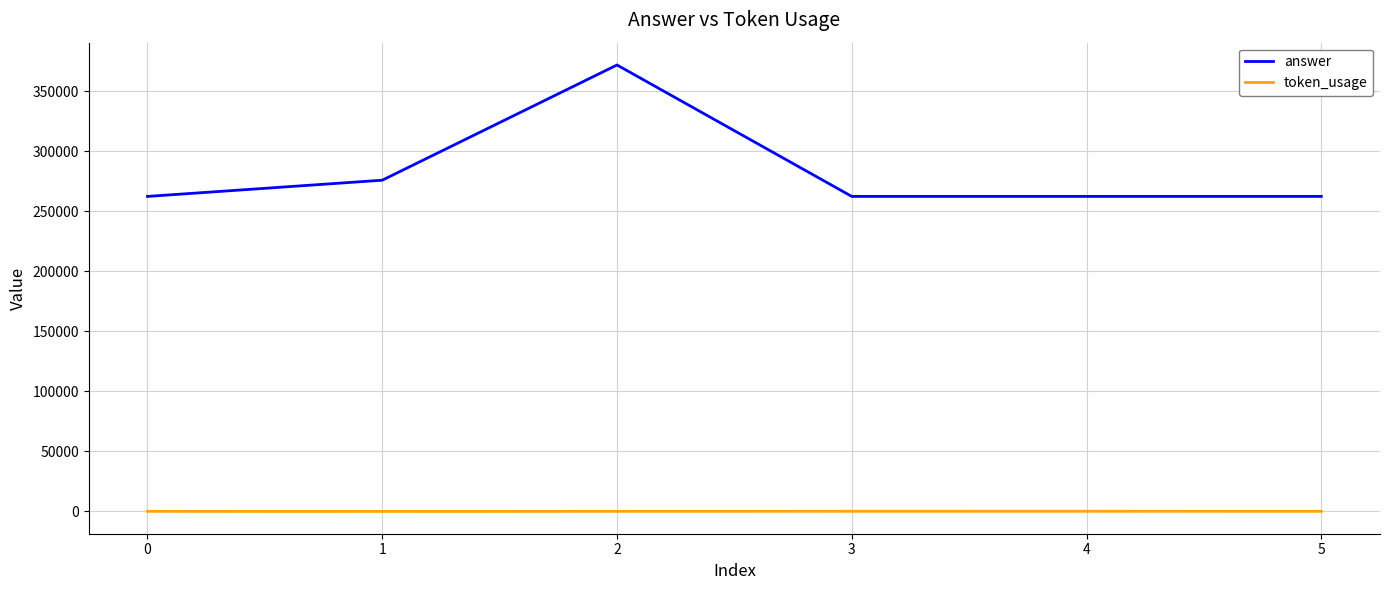

Is the value of token_usage at 5 greater than the value of answer at 3?

No